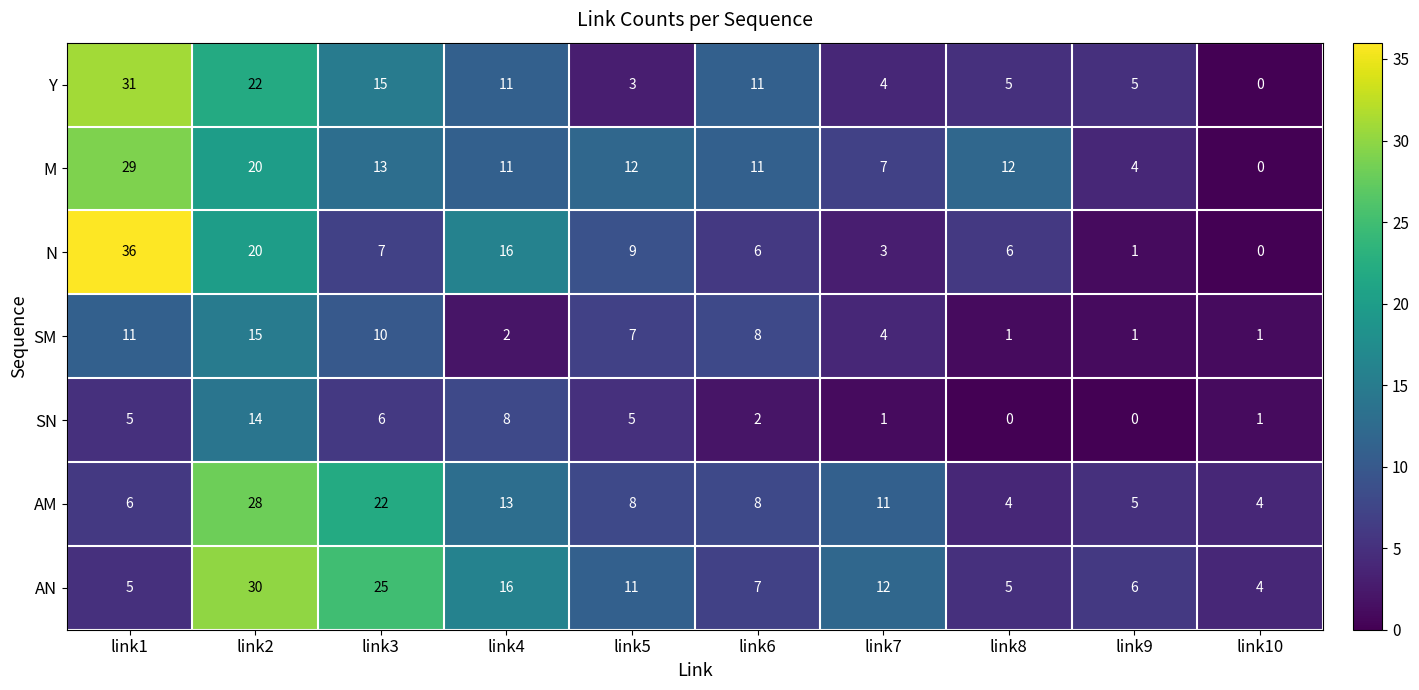

At link3, list the series in order from largest to smallest.

AN, AM, Y, M, SM, N, SN